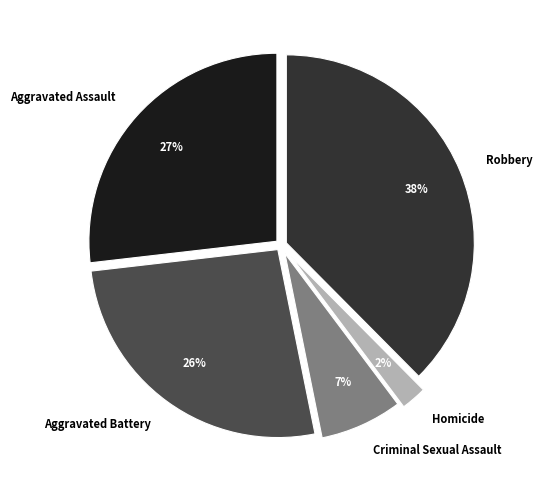

Which category has the smallest portion of the pie?

Homicide